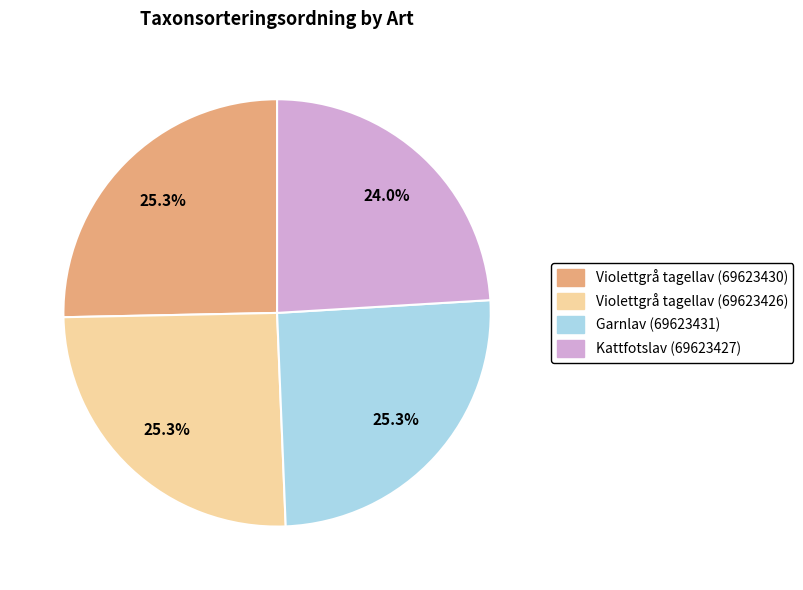

What is the smallest slice in the pie chart?

Kattfotslav (69623427)